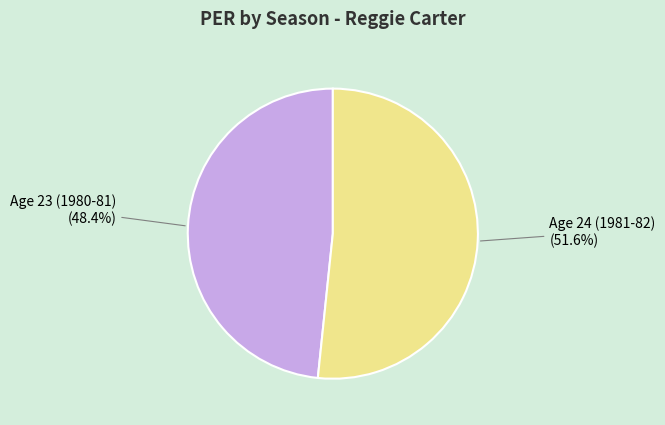

Is there a majority slice in this chart?

Yes